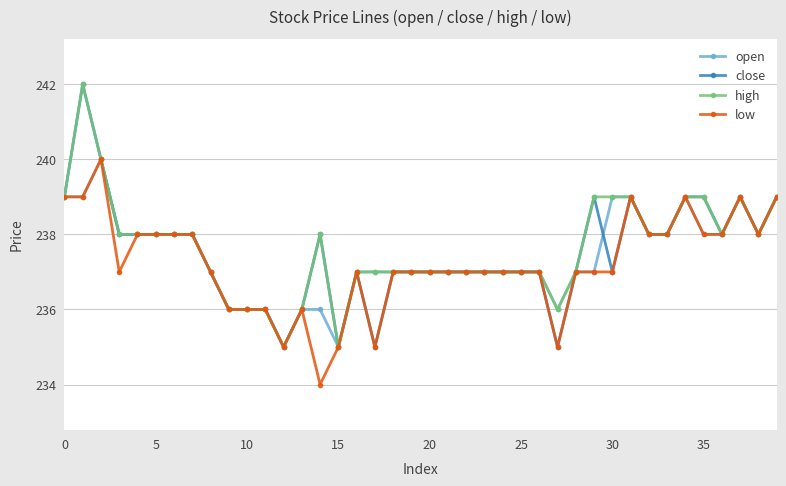

How many data points does each series have?

40